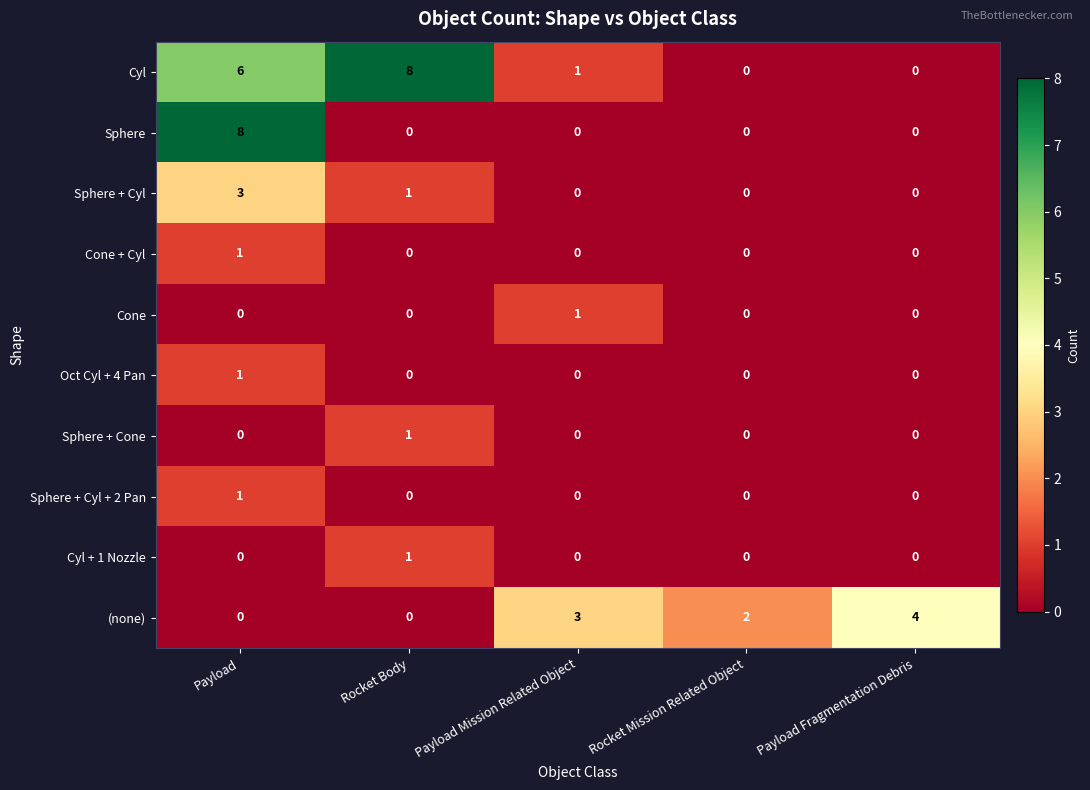

Count the Sphere + Cone values in the range 0 to 1.

5